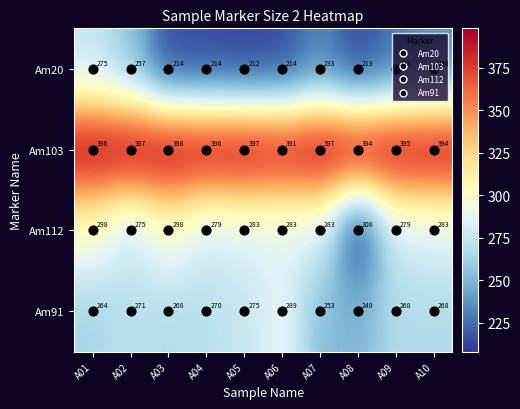

Between A01 and A03, which series saw the biggest shift?

Am20